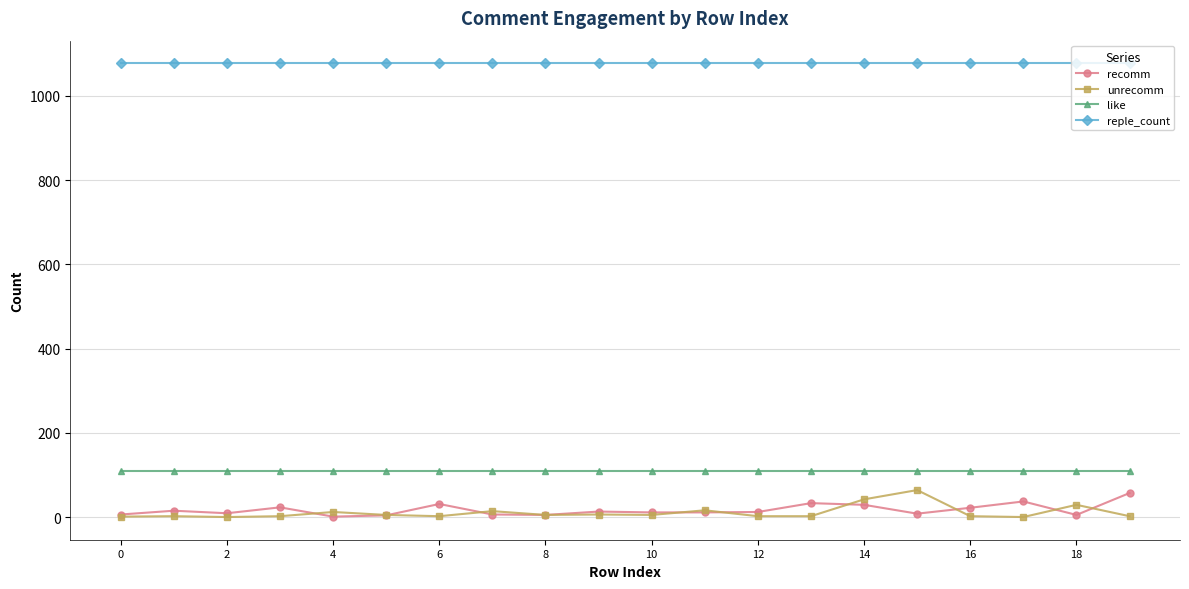

Which series has the largest total across all categories?

reple_count